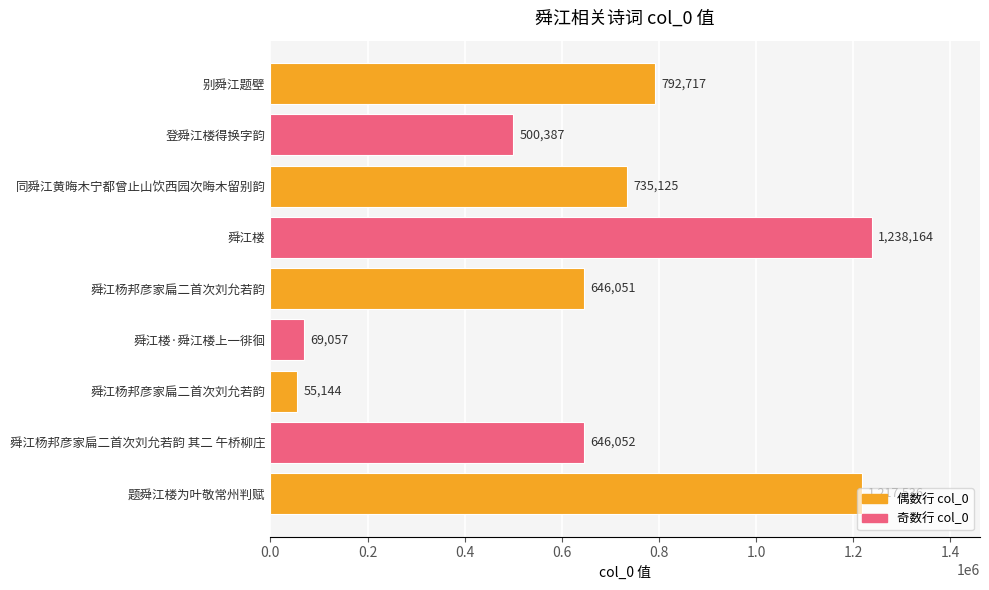

Are the bars horizontal?

Yes